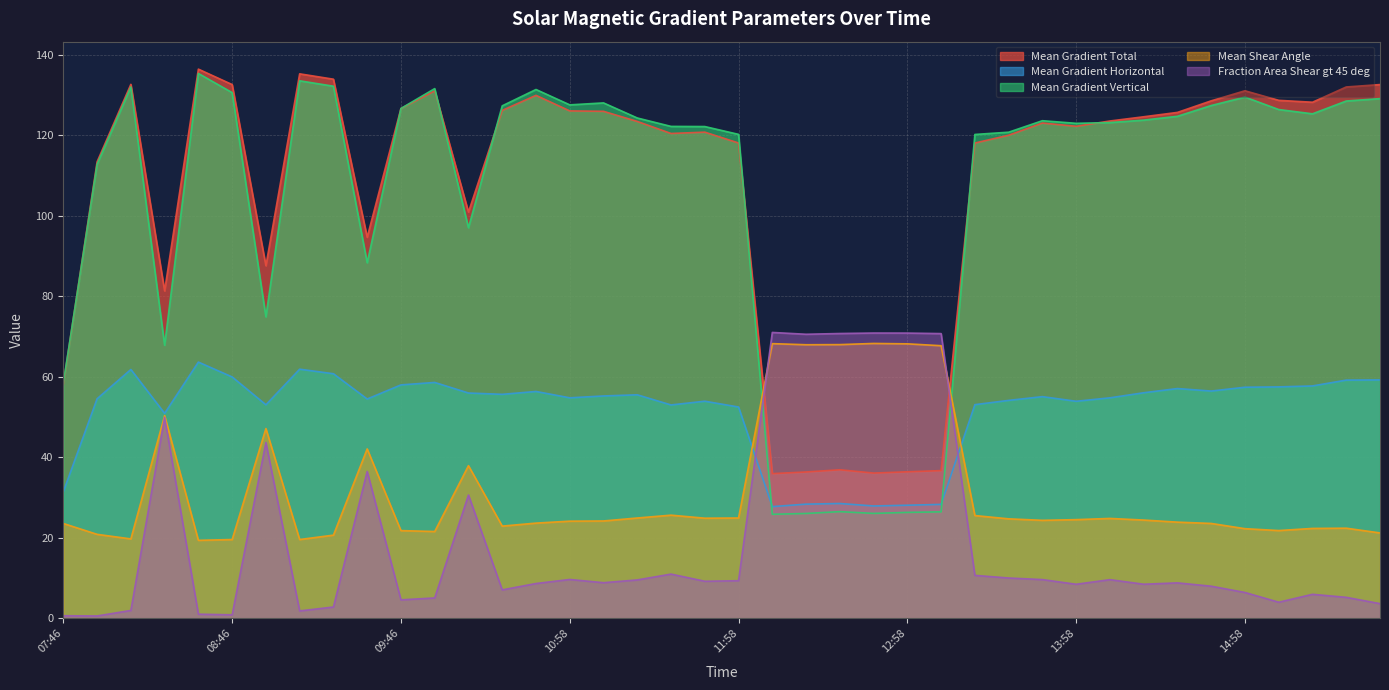

True or false: Mean Gradient Horizontal has more than 1 interior local peaks.

True